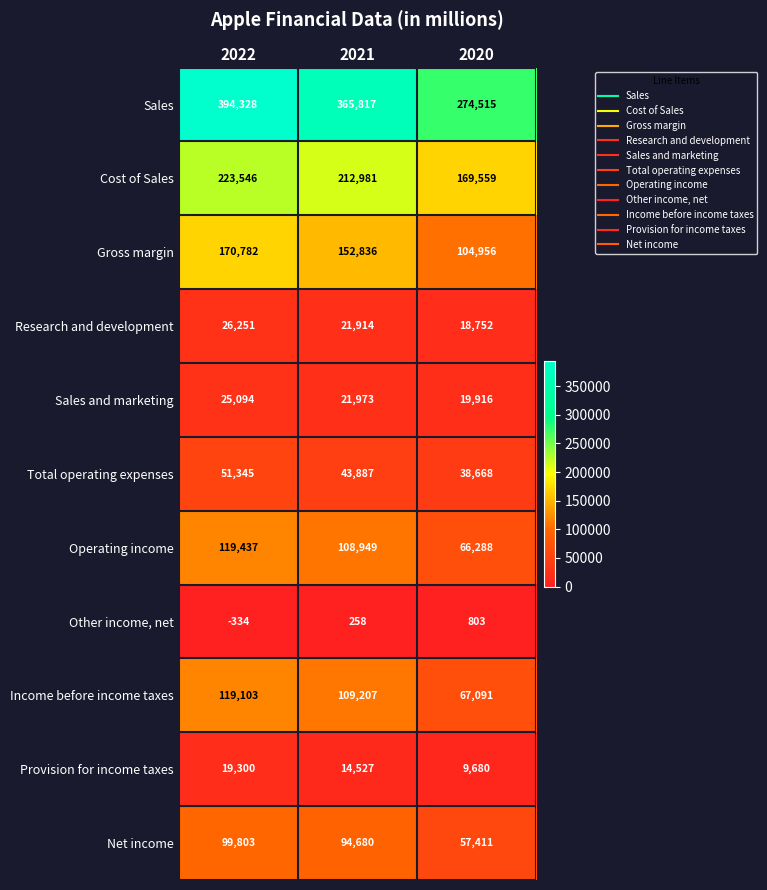

Count the number of data series in this chart.

11